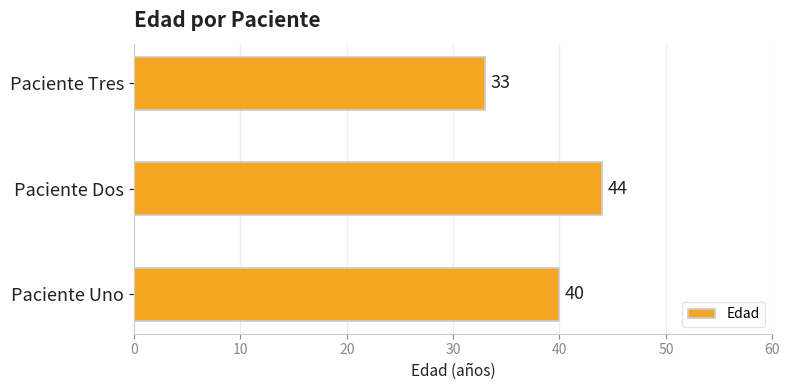

What is the greatest value displayed?

44